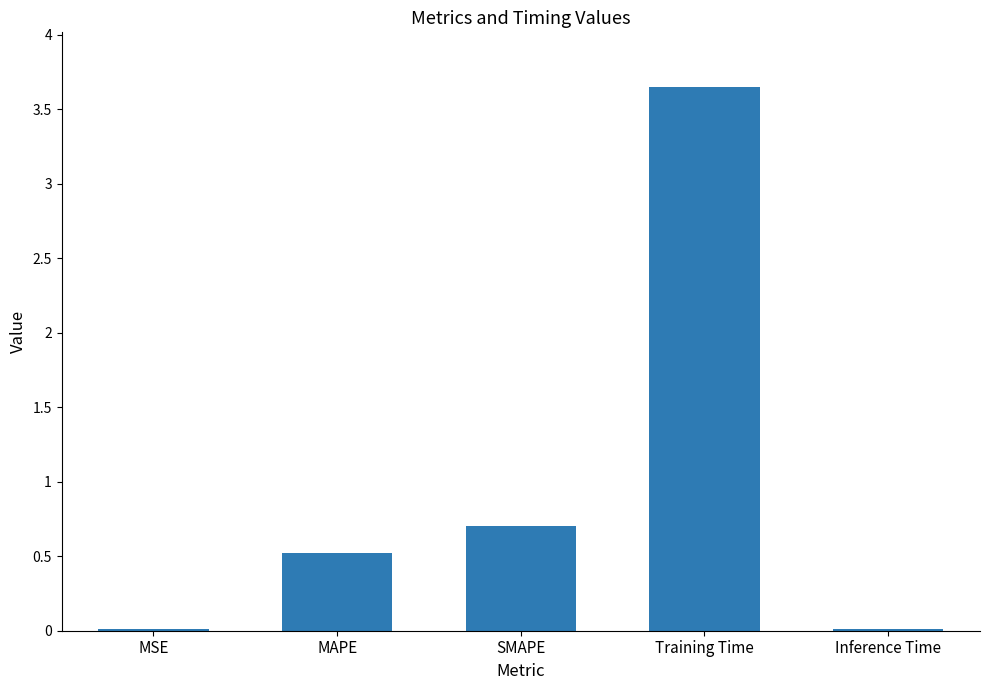

What is the sum of all values?

4.9